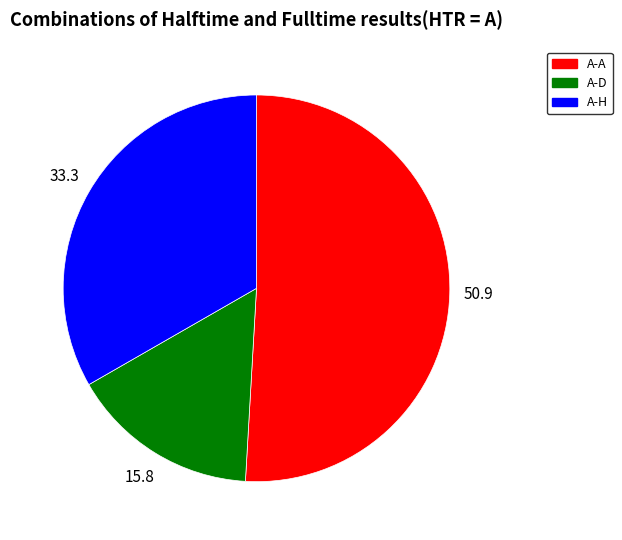

Which has a higher value, A-H or A-D?

A-H